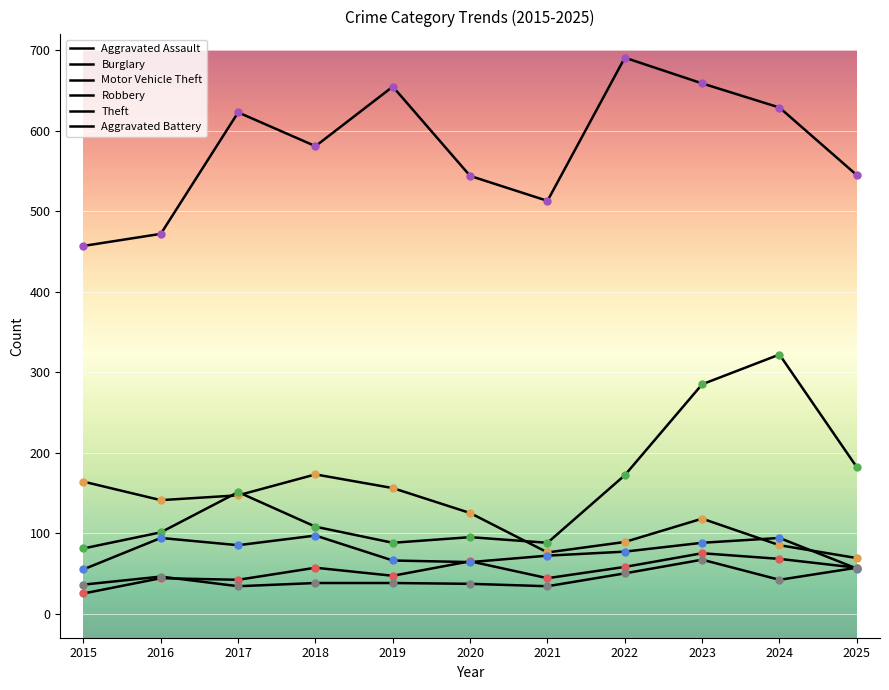

Is it true that Robbery equals 94 at 2024?

True